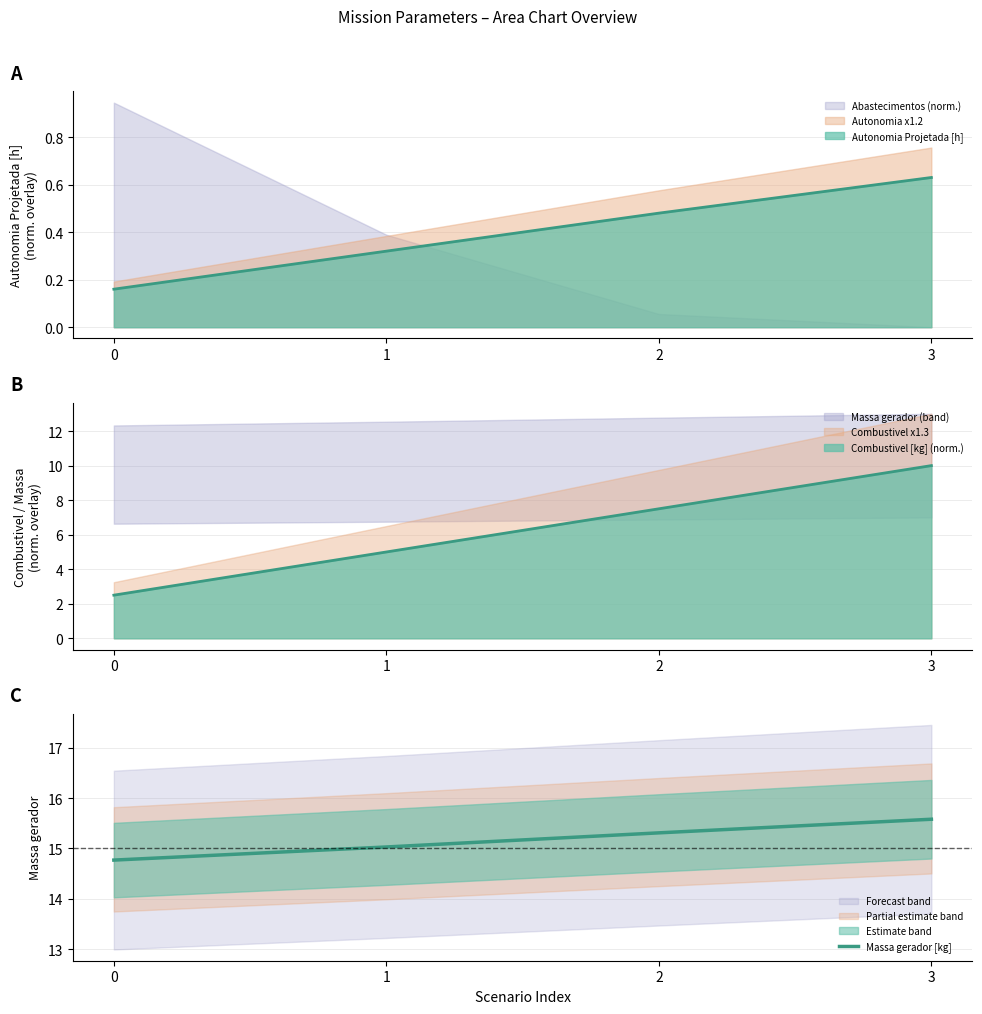

What is the value of the 3rd point from the left?

15.3